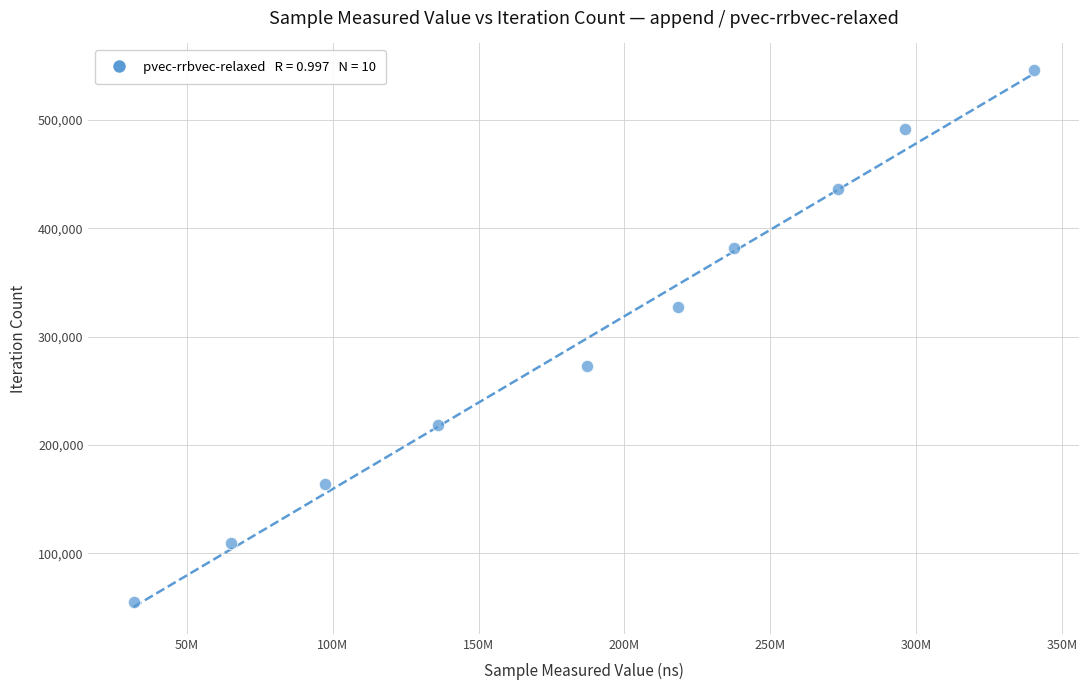

What is the average X value?

188322978